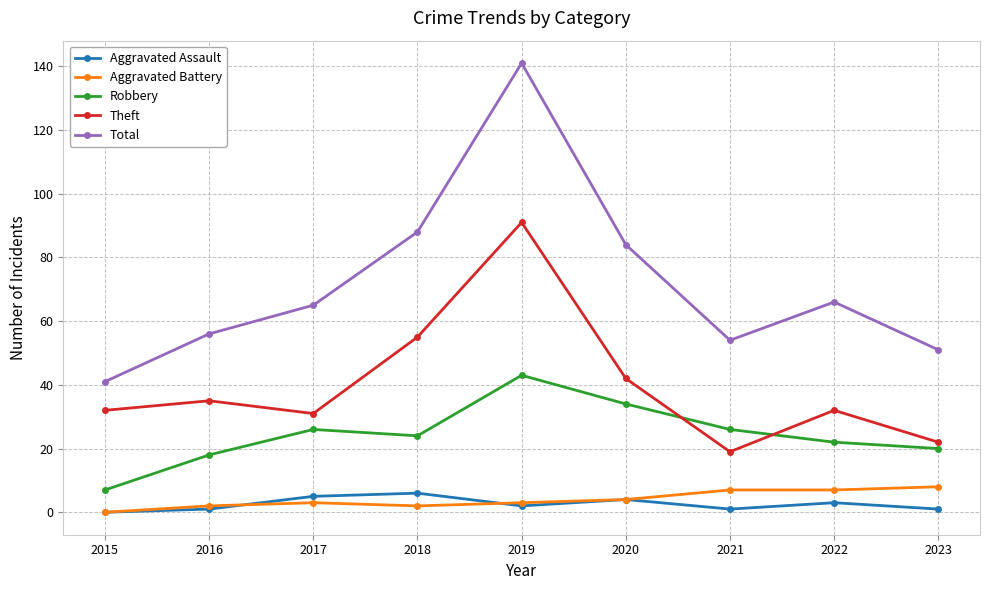

Which series has the largest range (max minus min)?

Total